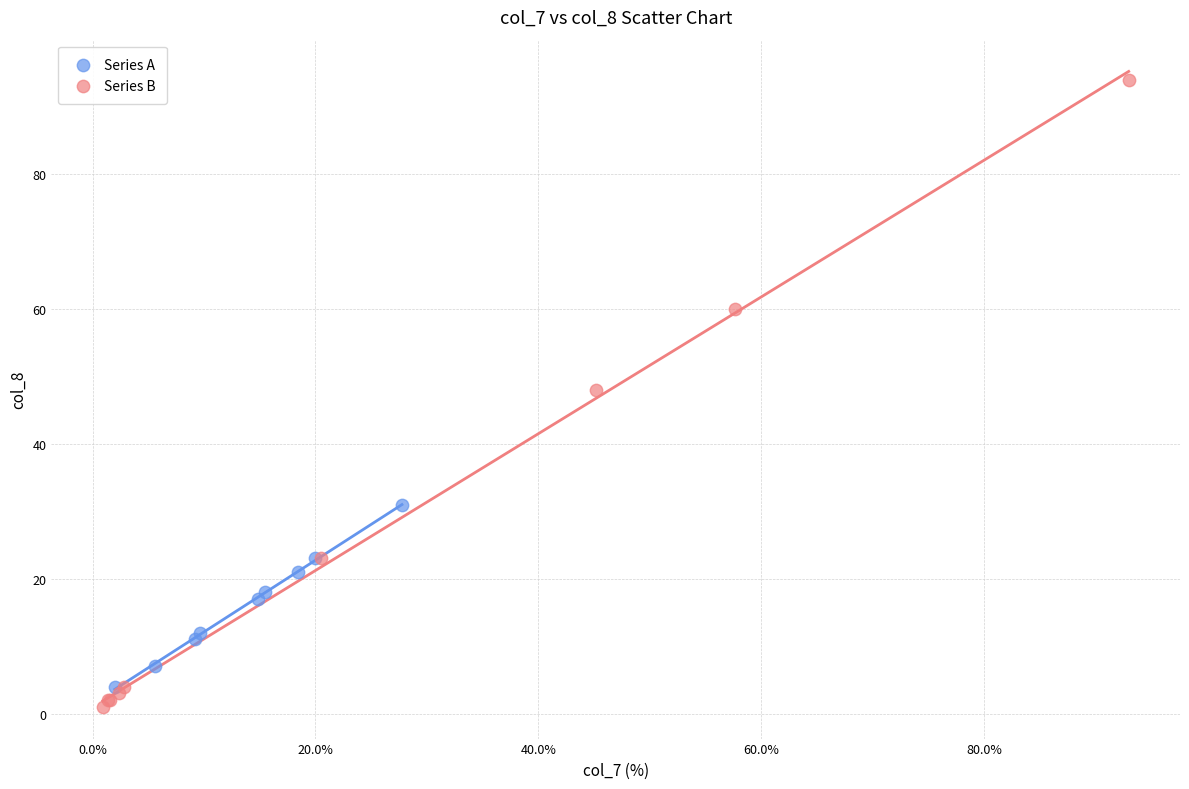

Which series reaches the minimum Y coordinate?

Series B